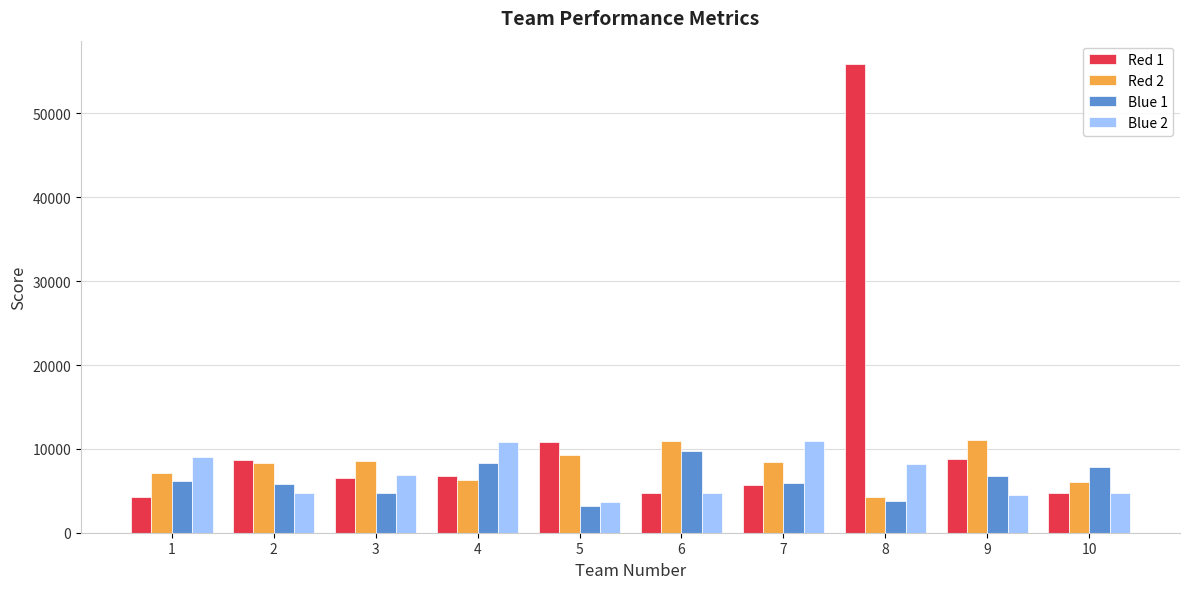

What is the total value across all series at 8?

72176